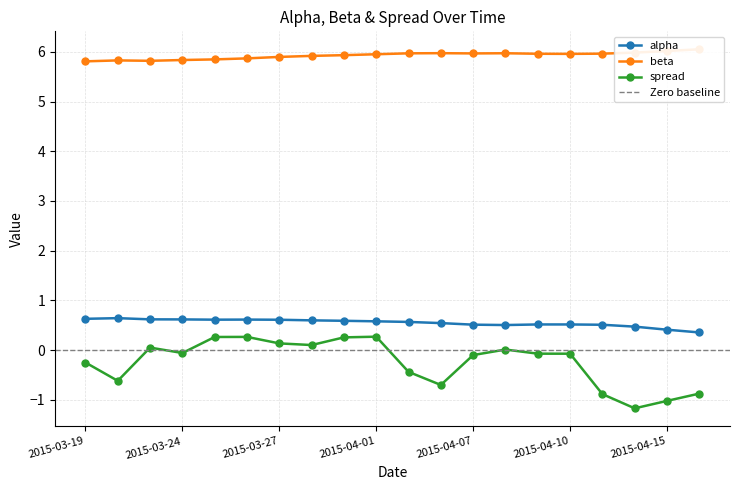

What is the label of the 16th point from the right?

2015-03-25